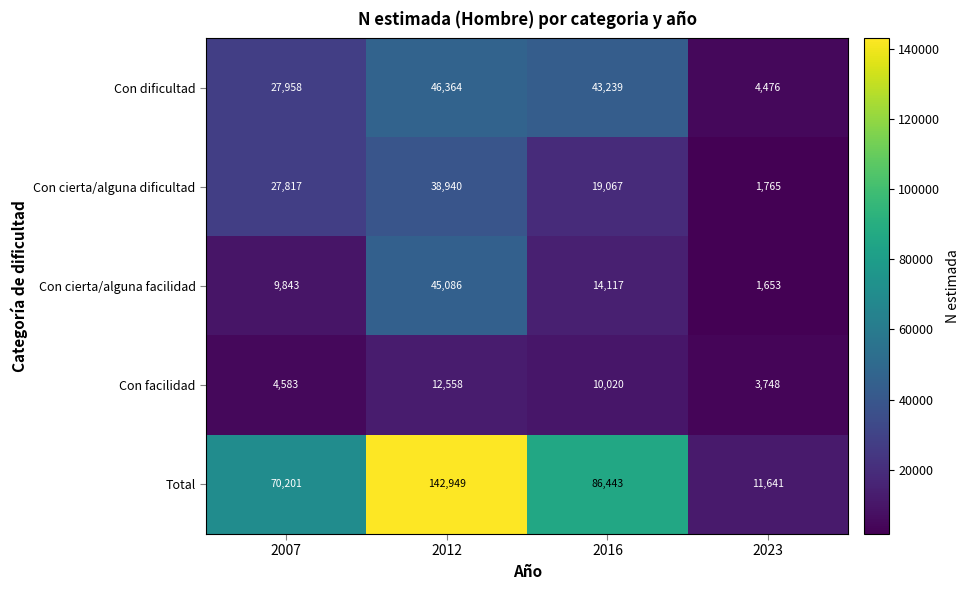

List the series in order of their peak value, highest first.

Total, Con dificultad, Con cierta/alguna facilidad, Con cierta/alguna dificultad, Con facilidad